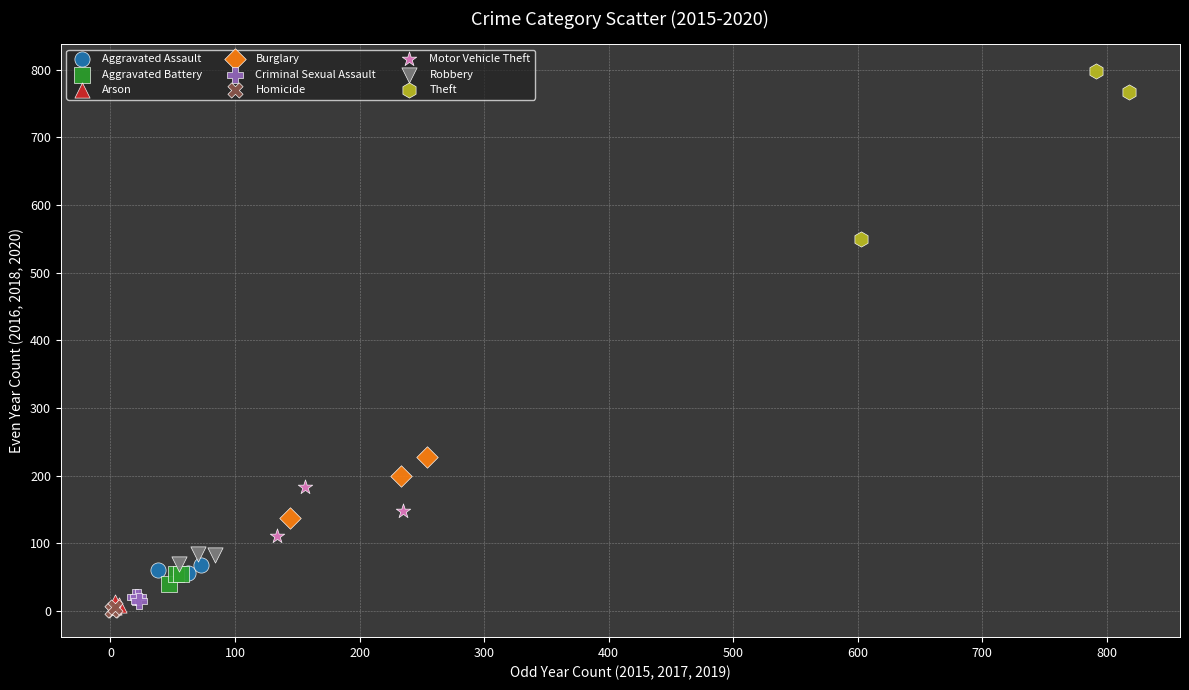

Which series has the widest spread of Y values?

Theft